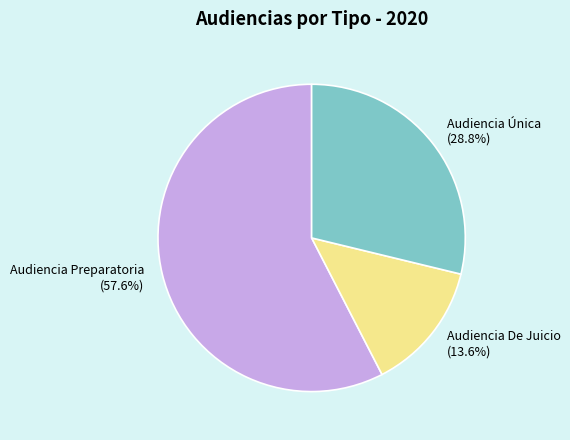

How many segments does this pie chart have?

3